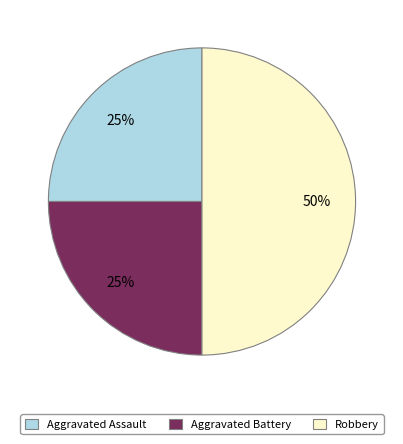

Does Aggravated Assault represent more than half of the total?

No